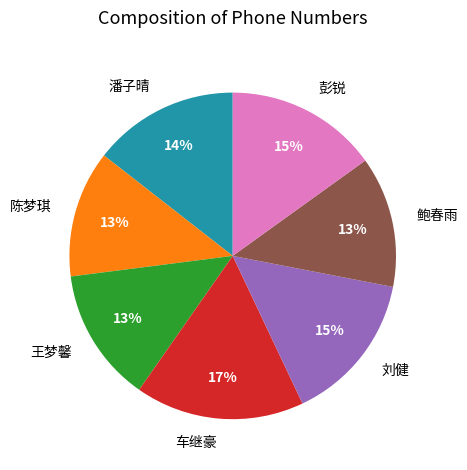

To the nearest percent, what percentage of the pie is 王梦馨?

13%